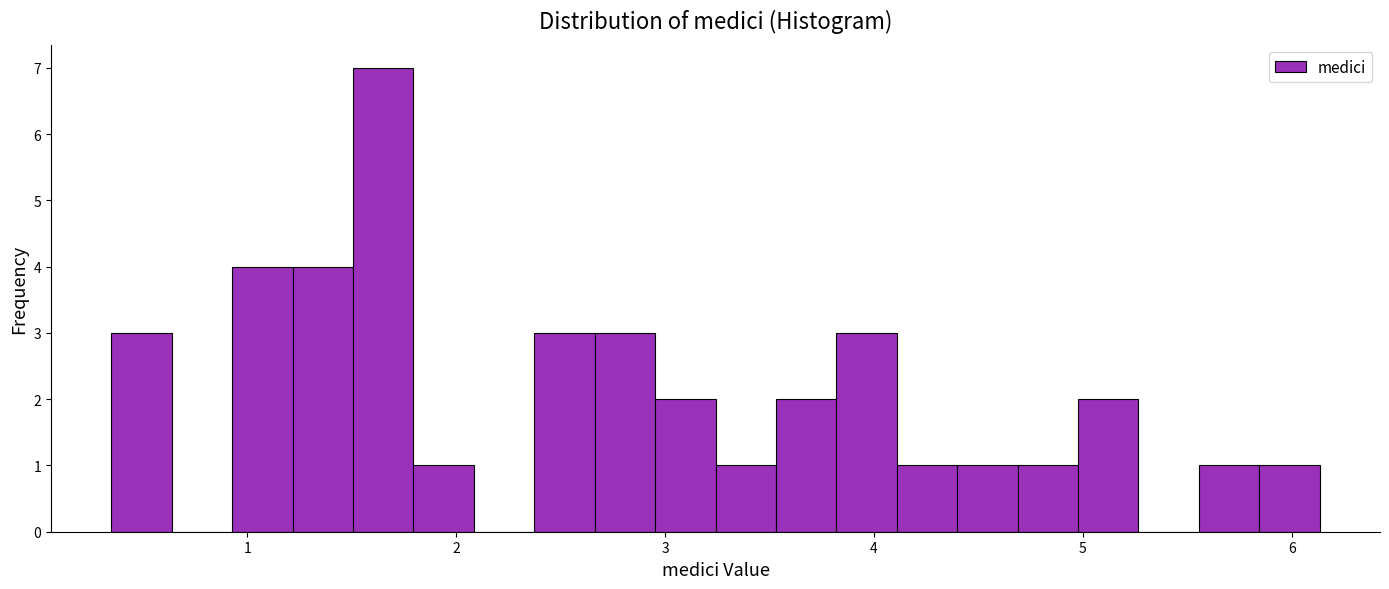

Around what value on the x-axis is the tallest bar? Give the approximate position of its centre, as read against the axis.

1.7